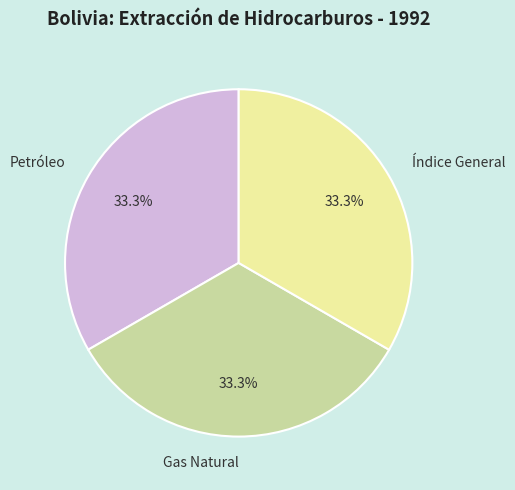

What is the ratio of the value at Petróleo to the value at Índice General?

1.0